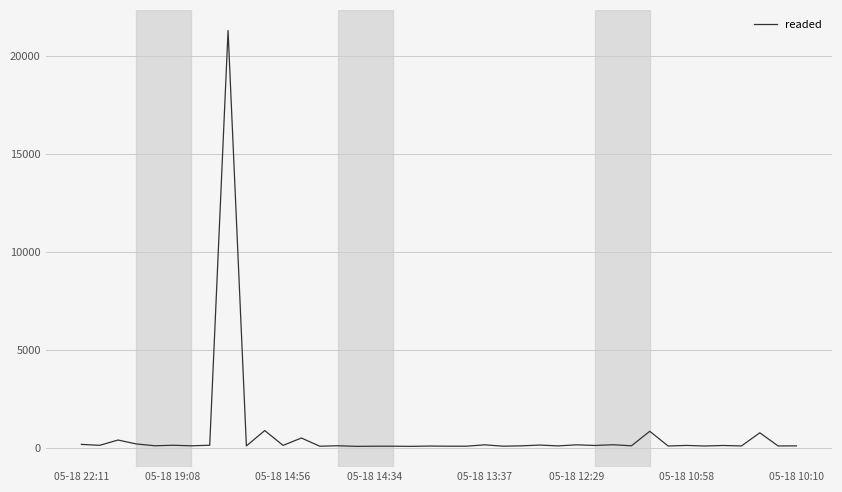

What is the difference between the maximum and minimum values?

21228